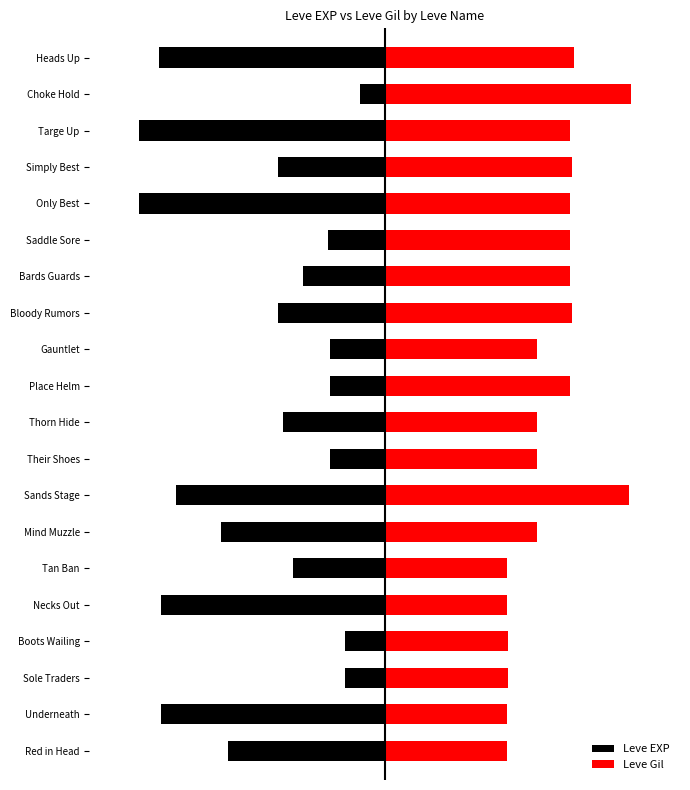

The Leve EXP series shows -1.1 at Gauntlet. True or false?

True